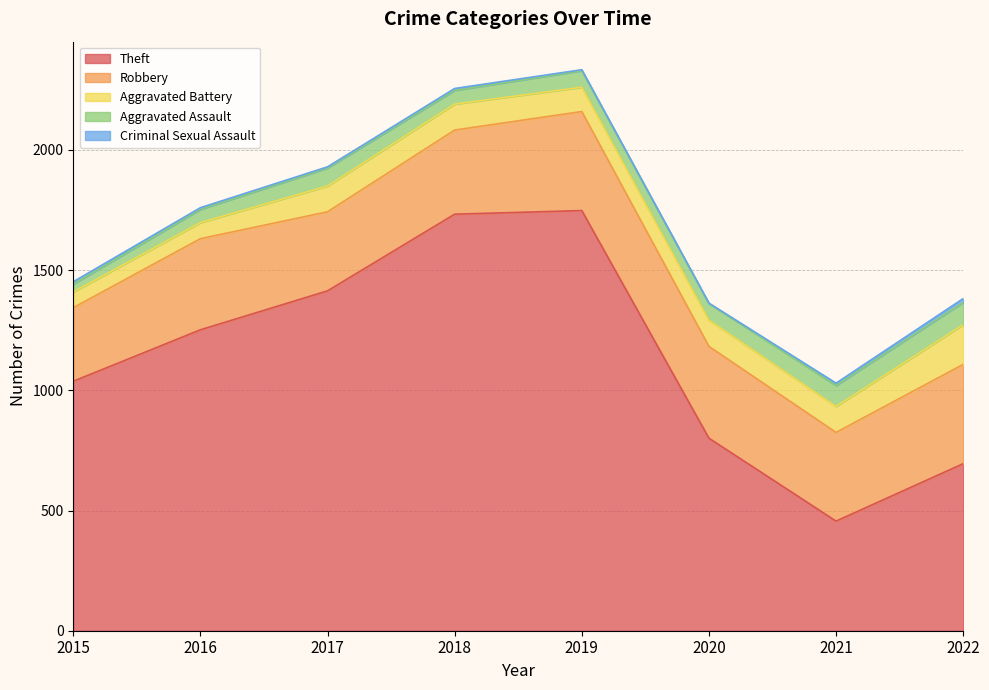

Which series has the largest total across all categories?

Theft